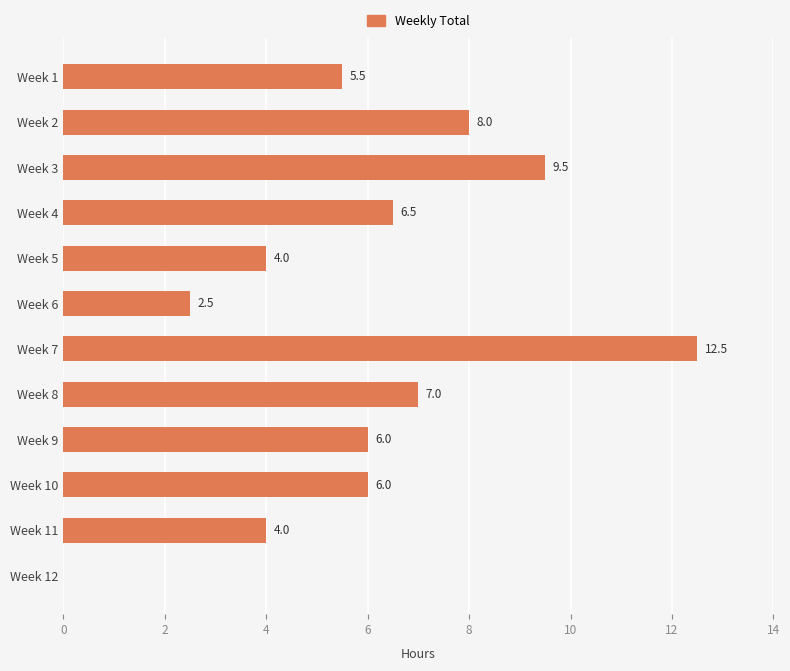

What is the sum of the values at Week 2 and Week 3?

17.5